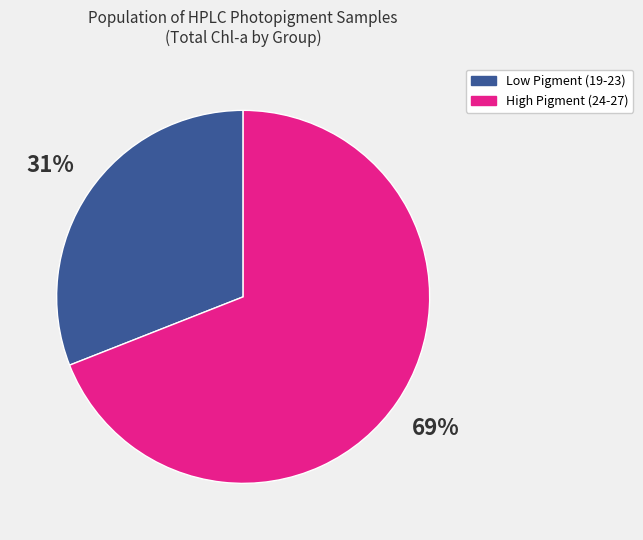

Is there any slice that represents more than half of the pie?

Yes